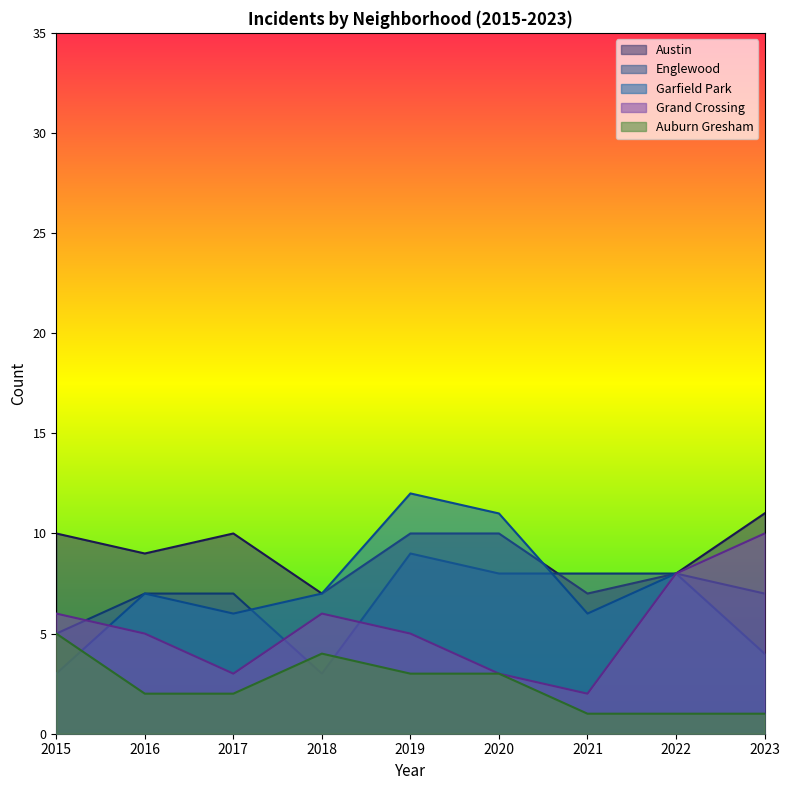

True or false: Auburn Gresham and Austin intersect in this chart.

False